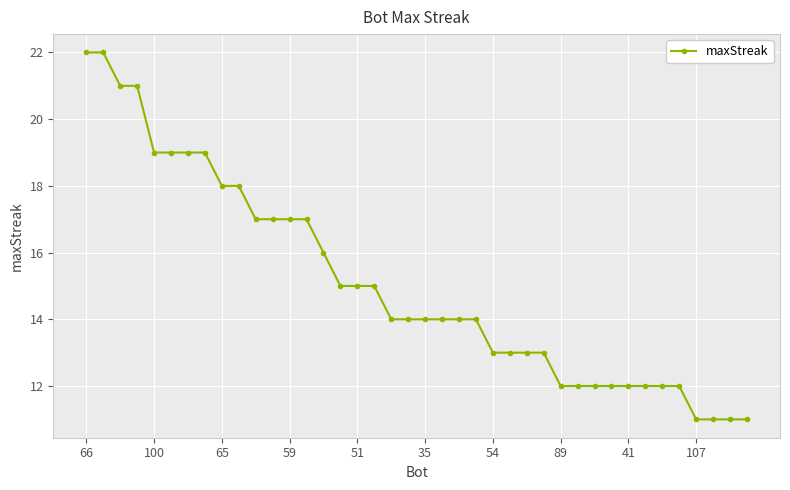

What is the difference between the second highest and second lowest values?

11